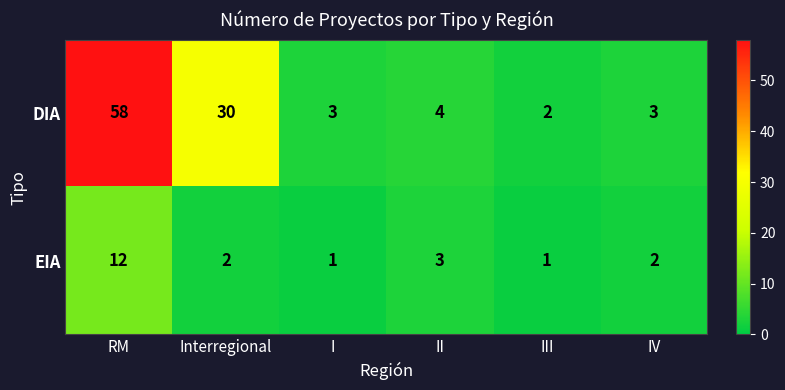

At which category does the chart reach its peak across all series?

RM